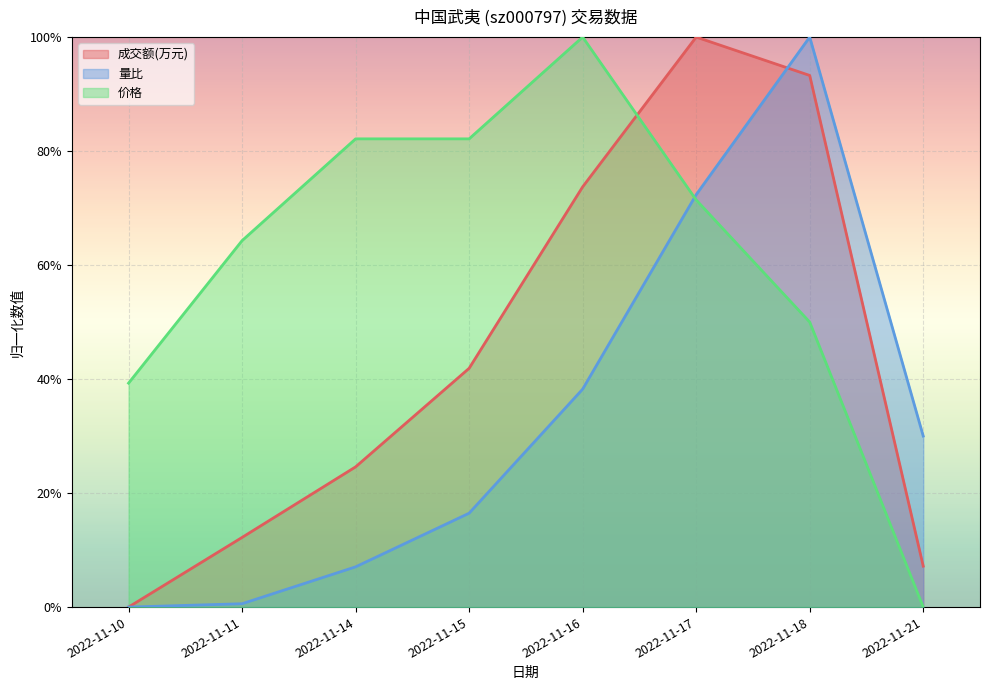

Rank the series by their maximum value, from highest to lowest.

成交额(万元), 量比, 价格